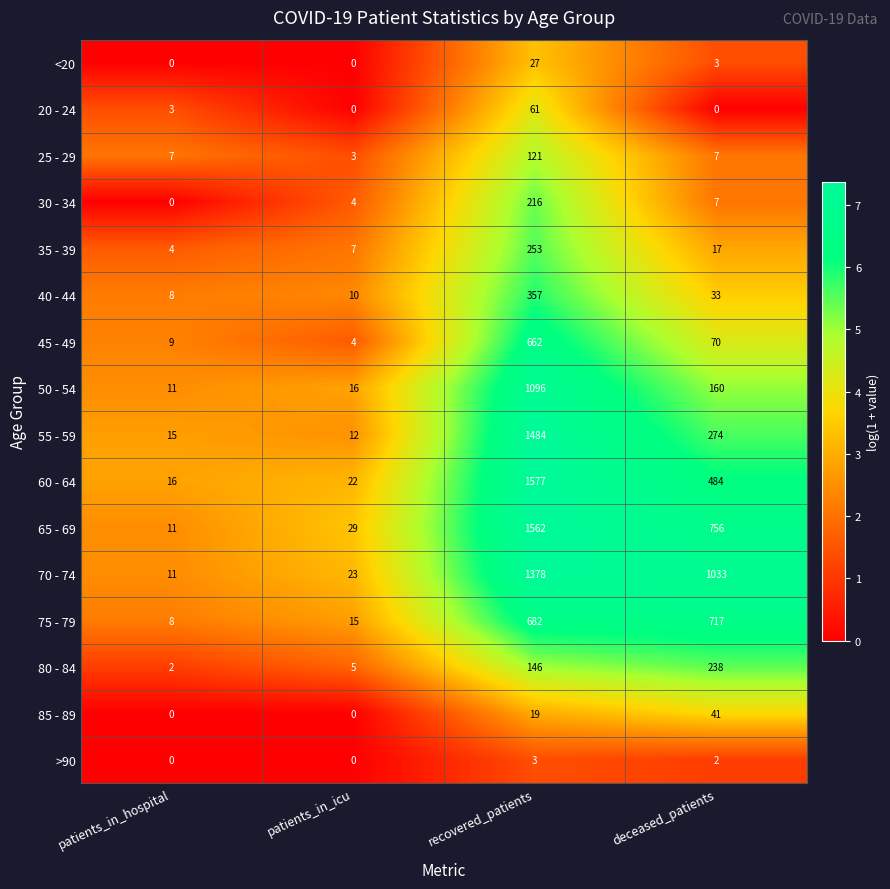

What is the difference between the highest and lowest values at recovered_patients?

1574